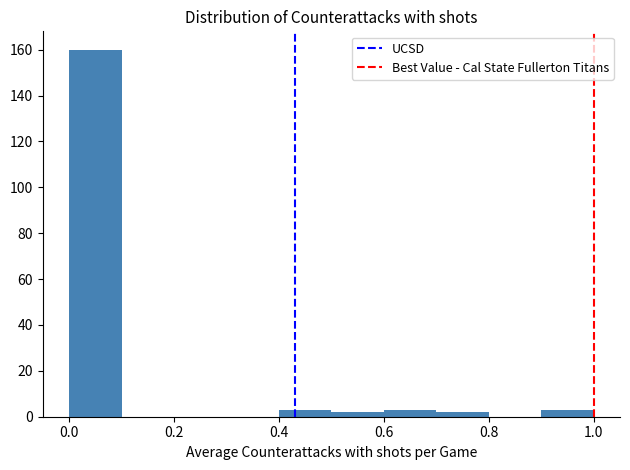

Reading left to right, transcribe this chart: for each bar, give the range it covers on the x-axis and its height. The values are not printed on the chart, so give them approximately, as read against the axis.

0.0 to 0.1: 160
0.1 to 0.2: 0
0.2 to 0.3: 0
0.3 to 0.4: 0
0.4 to 0.5: 4
0.5 to 0.6: 2
0.6 to 0.7: 4
0.7 to 0.8: 2
0.8 to 0.9: 0
0.9 to 1.0: 4